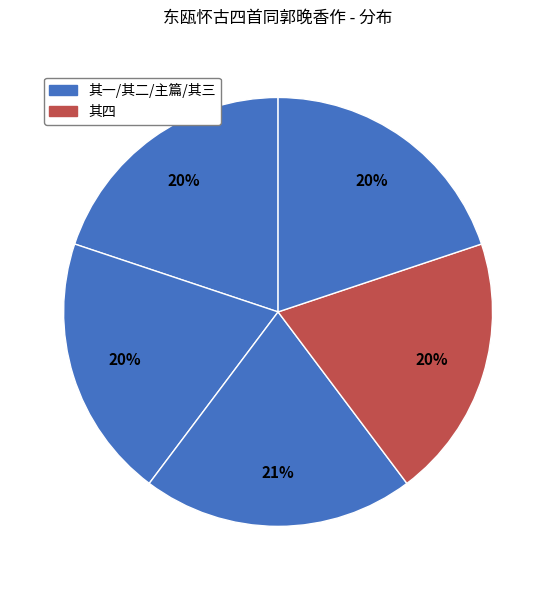

How many slices are in this pie chart?

5